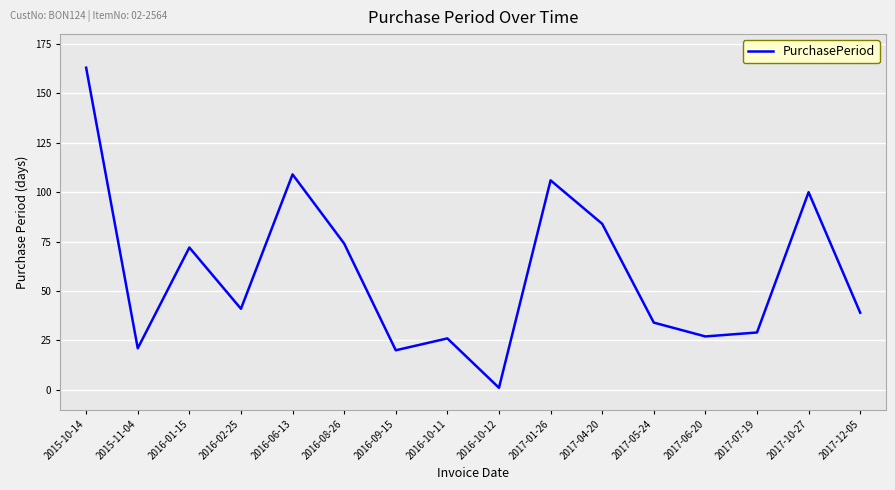

How many values are below 41?

8